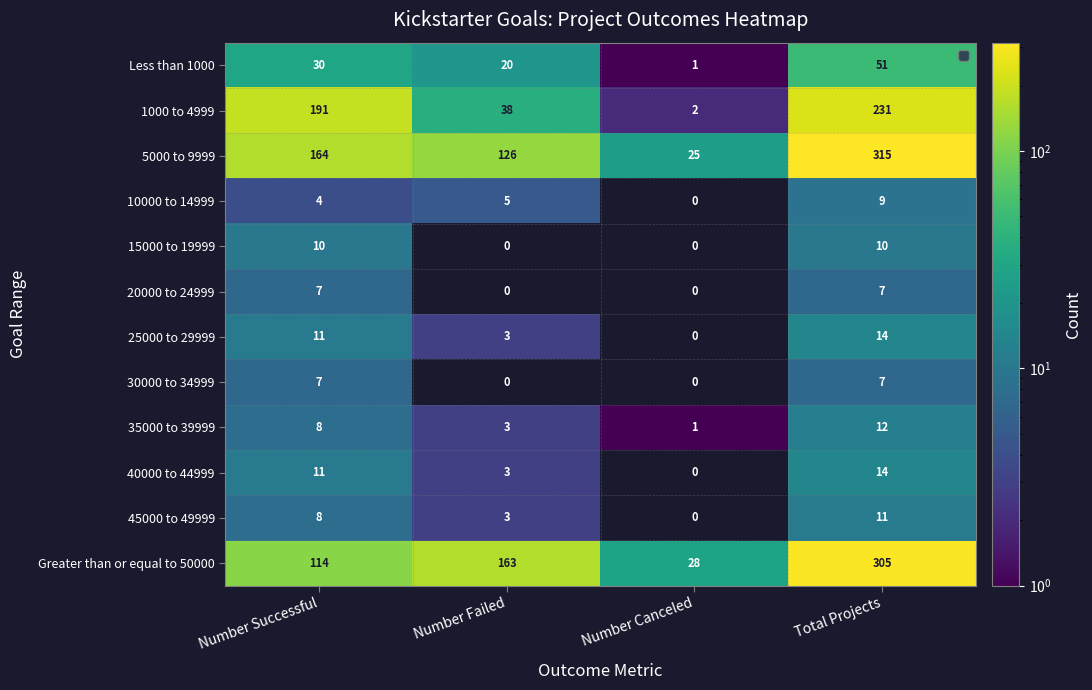

List the labels in order of 1000 to 4999 value, largest first.

Total Projects, Number Successful, Number Failed, Number Canceled